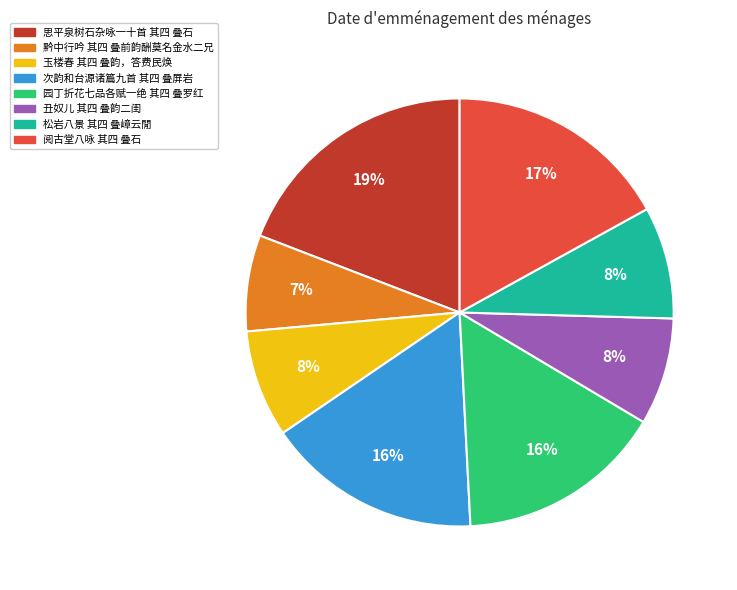

Which category has the smallest portion of the pie?

黔中行吟 其四 叠前韵酬莫名金水二兄